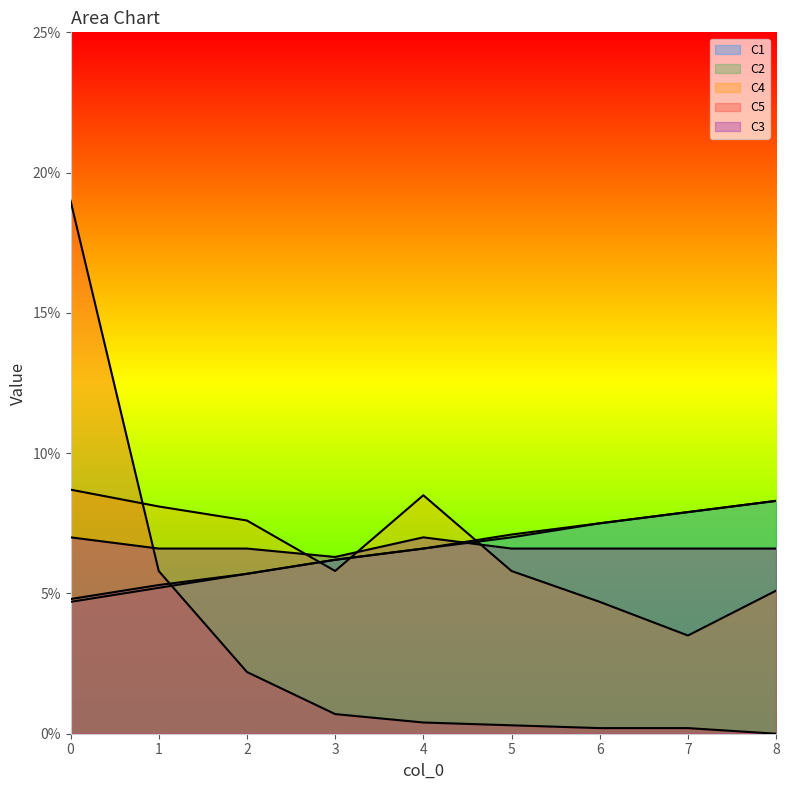

Where is the first local minimum for C4?

3